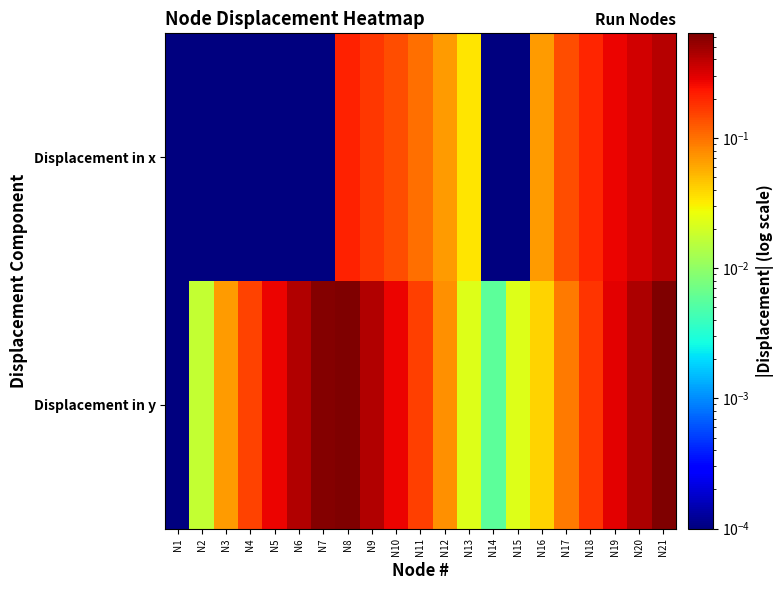

Reading left to right, list all the values displayed in this chart.

Displacement in x: N1=0.0	N2=0.0	N3=0.0	N4=0.0	N5=0.0	N6=0.0	N7=0.0	N8=0.2	N9=0.2	N10=0.1	N11=0.1	N12=0.1	N13=0.0	N14=0.0	N15=0.0	N16=0.1	N17=0.1	N18=0.2	N19=0.3	N20=0.3	N21=0.4
Displacement in y: N1=0.0	N2=0.0	N3=0.1	N4=0.2	N5=0.3	N6=0.4	N7=0.6	N8=0.6	N9=0.4	N10=0.3	N11=0.2	N12=0.1	N13=0.0	N14=0.0	N15=0.0	N16=0.0	N17=0.1	N18=0.2	N19=0.3	N20=0.4	N21=0.6